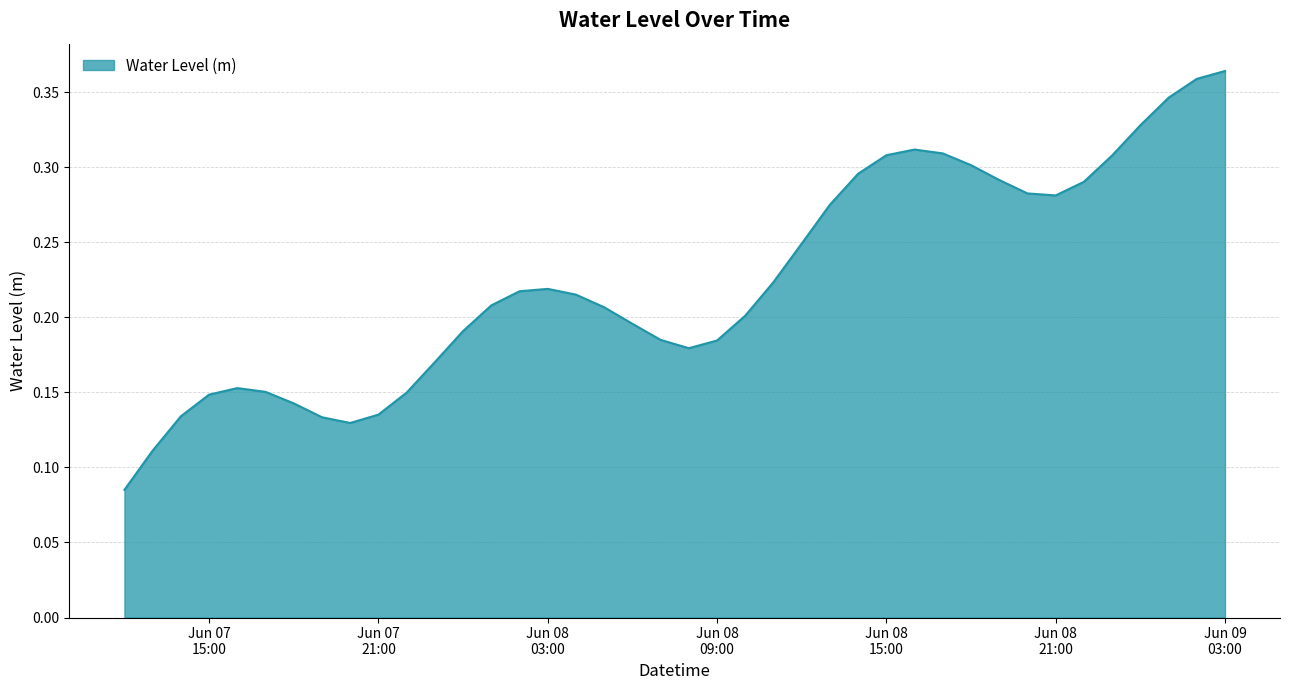

Does the chart have visible grid lines?

Yes